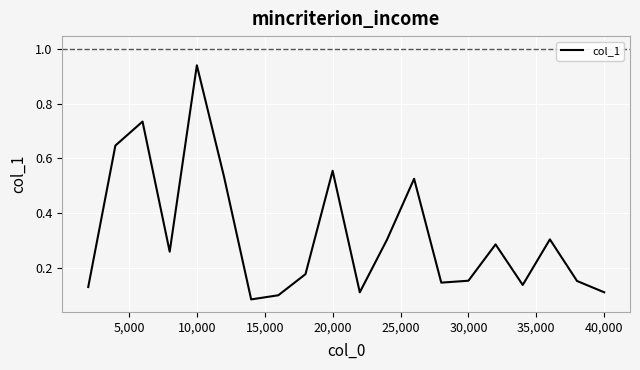

What is the sum of all values?

6.4